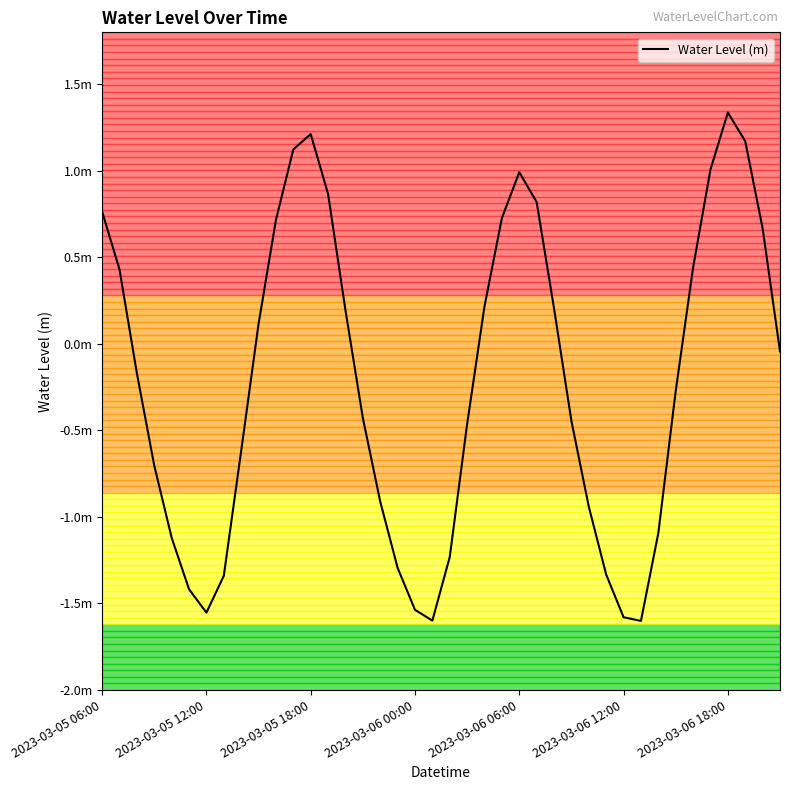

Does the chart display data point markers on the line(s)?

No